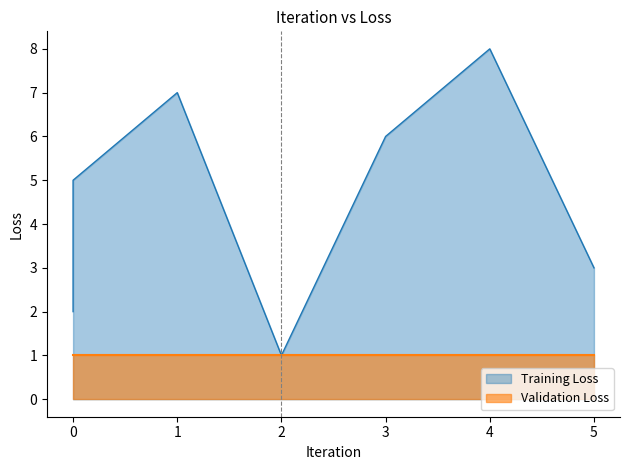

Between 3 and 0, which is larger?

3